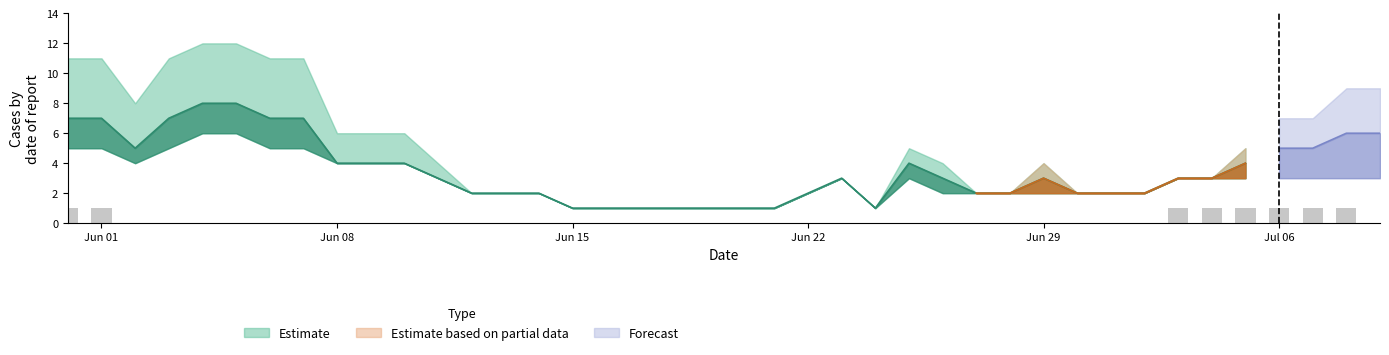

Which has a higher value, 31 or 13?

31